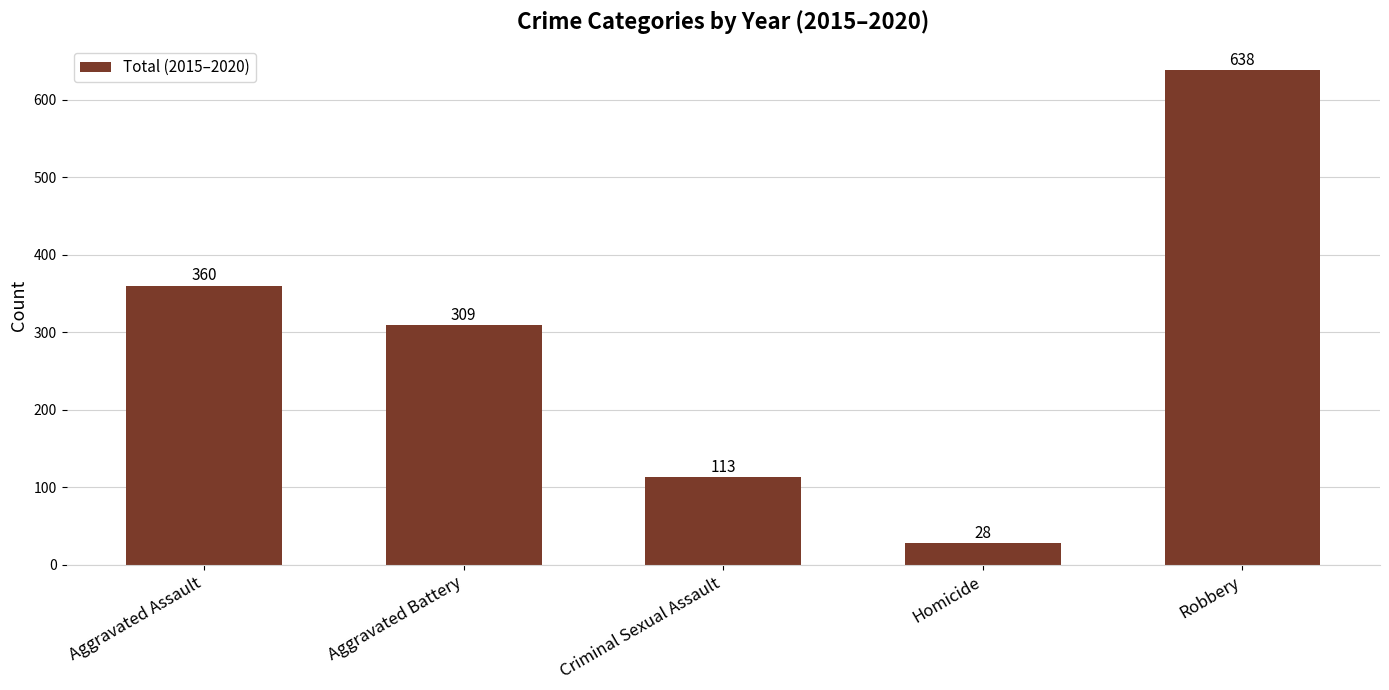

How many bars are there in total?

5